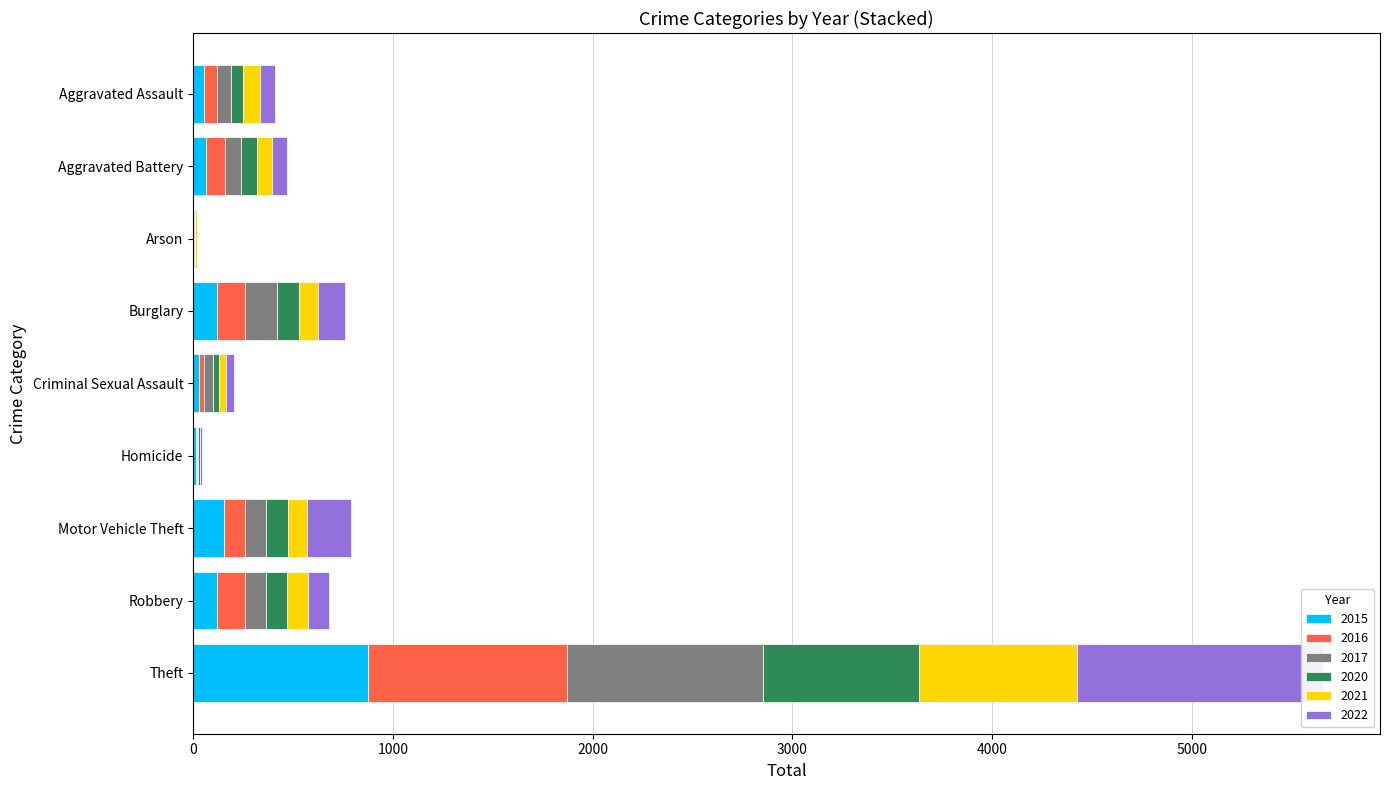

Rank the series by their maximum value, from highest to lowest.

2022, 2016, 2017, 2015, 2021, 2020